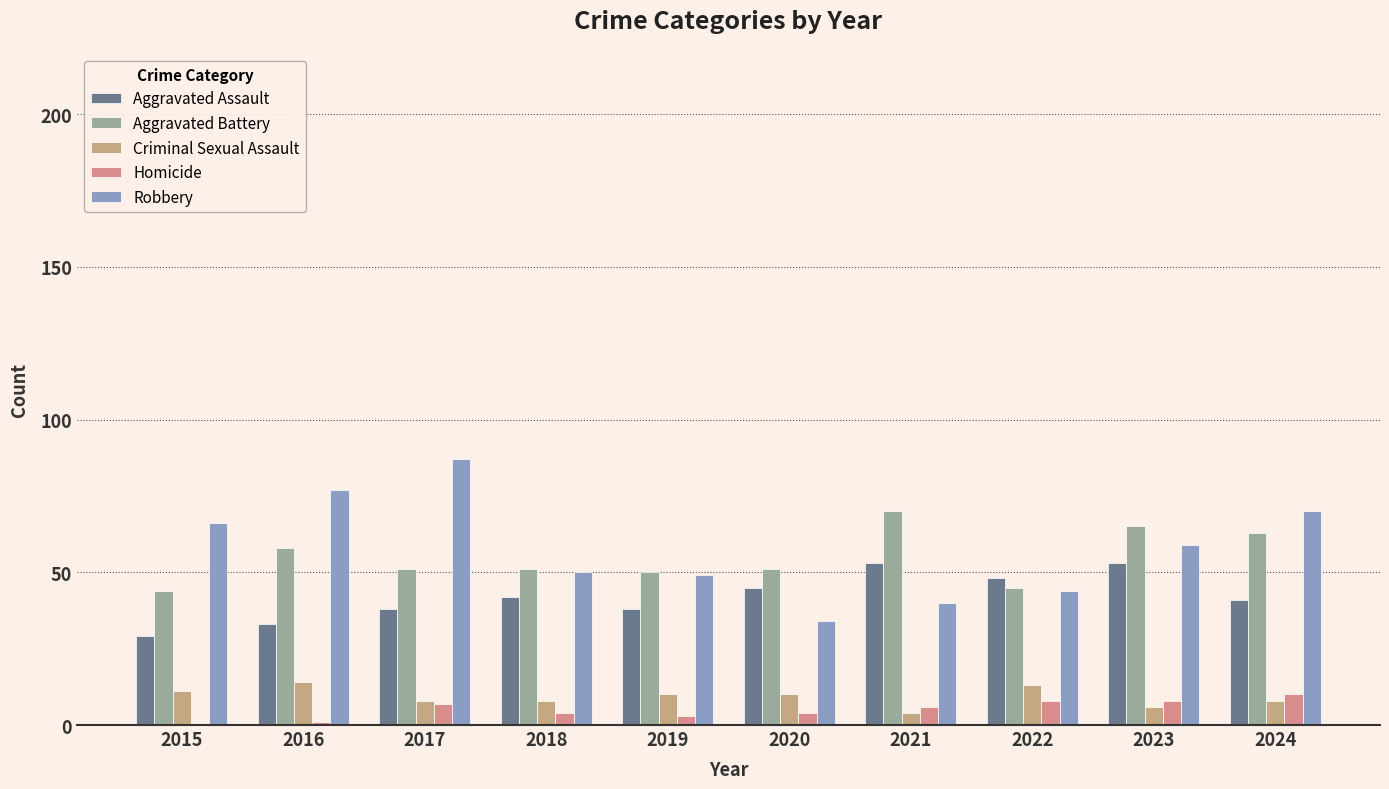

Which series has the largest range (max minus min)?

Robbery